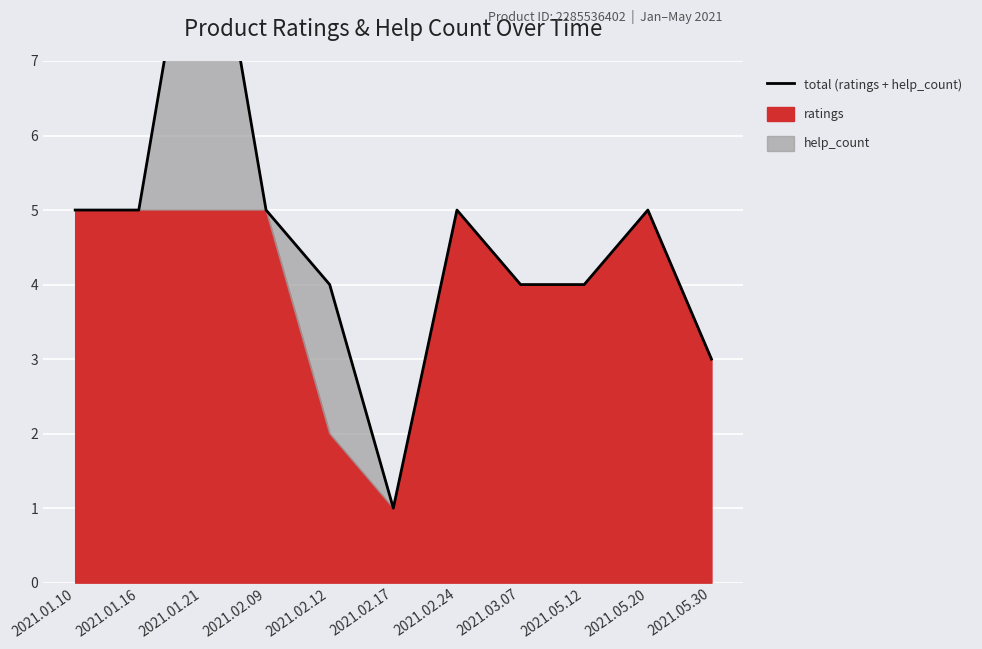

How many data points are above 5?

1